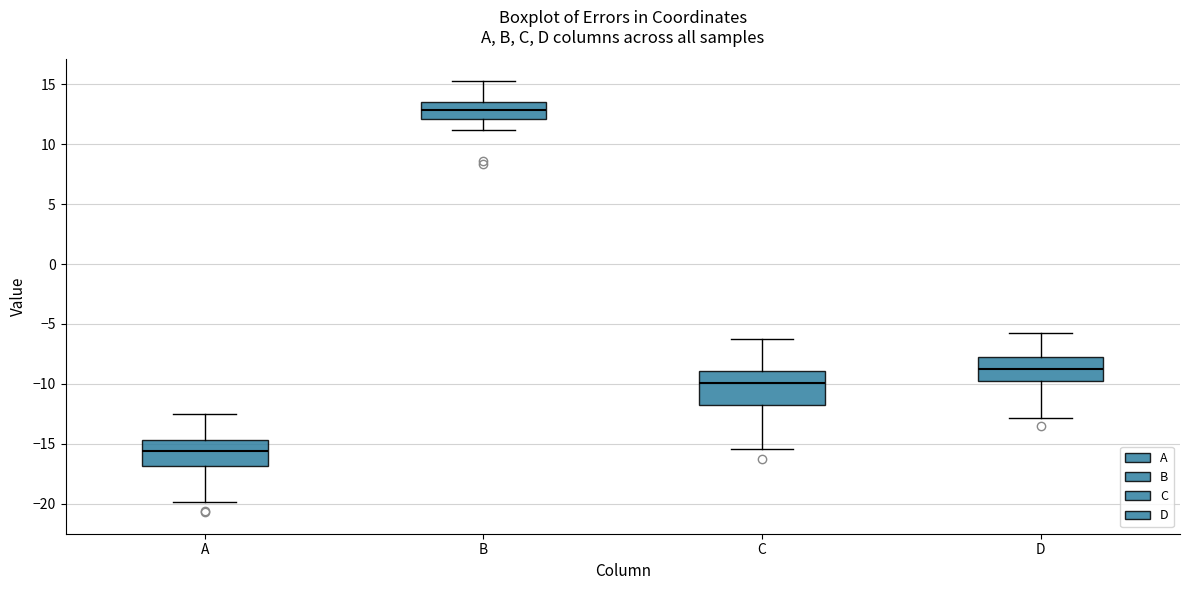

Reading left to right, read every box against the y-axis: the position of its median line, the range the box covers, and the ends of its whiskers. The values are not printed on the chart, so give them approximately, as read against the axis.

A: median -15.5, box -17.0 to -14.5, whiskers -20.0 to -12.5
B: median 13.0, box 12.0 to 13.5, whiskers 11.0 to 15.5
C: median -10.0, box -12.0 to -9.0, whiskers -15.5 to -6.0
D: median -8.5, box -10.0 to -7.5, whiskers -13.0 to -5.5